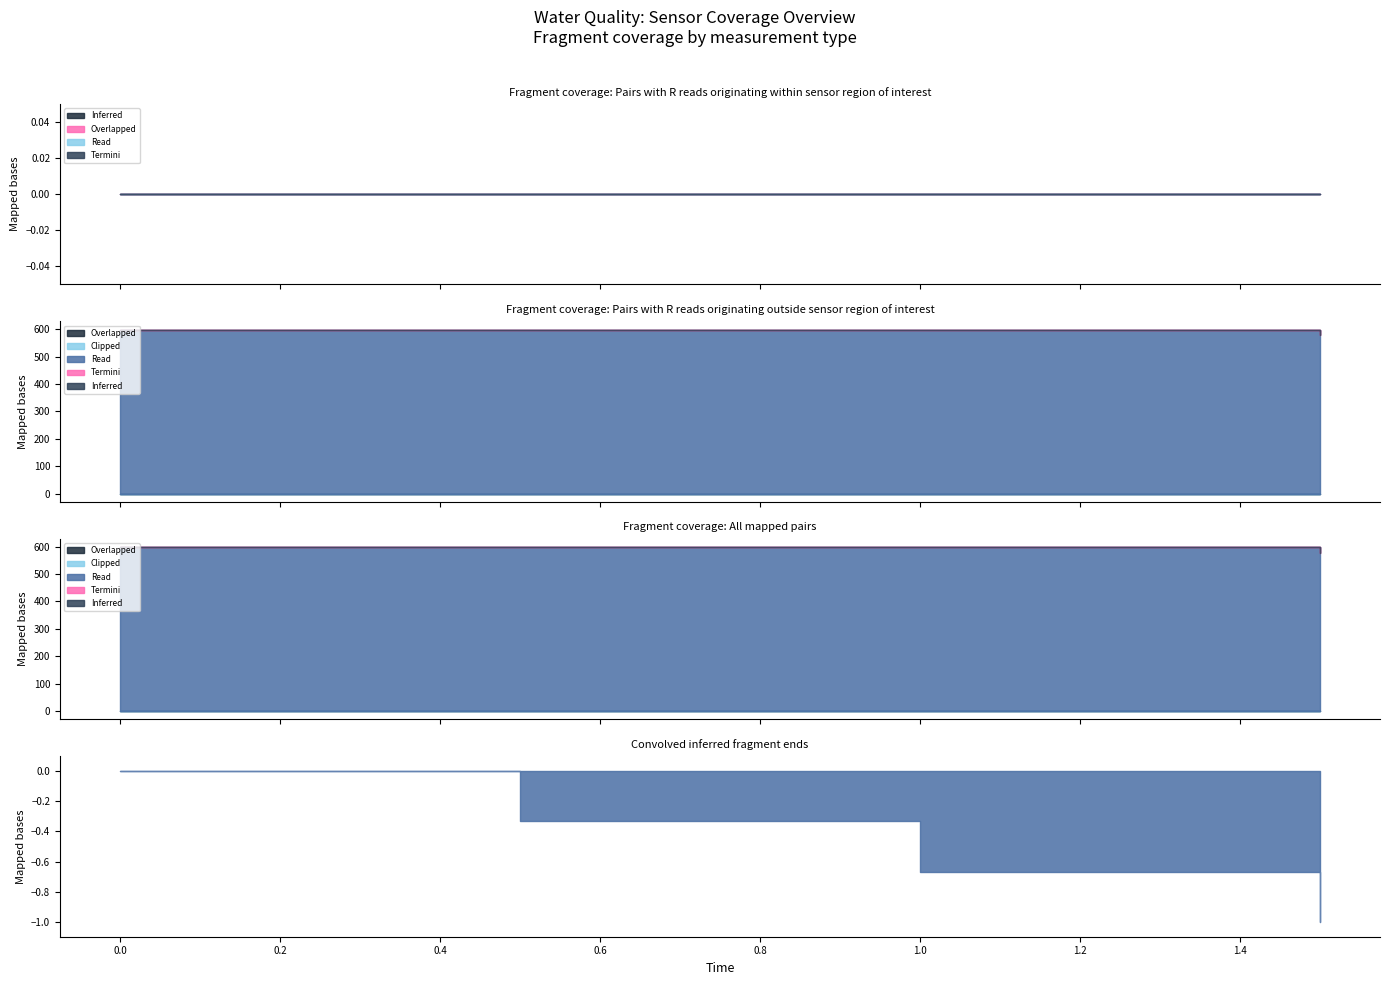

The value of Time at 1.5 is 2.5. True or false?

False